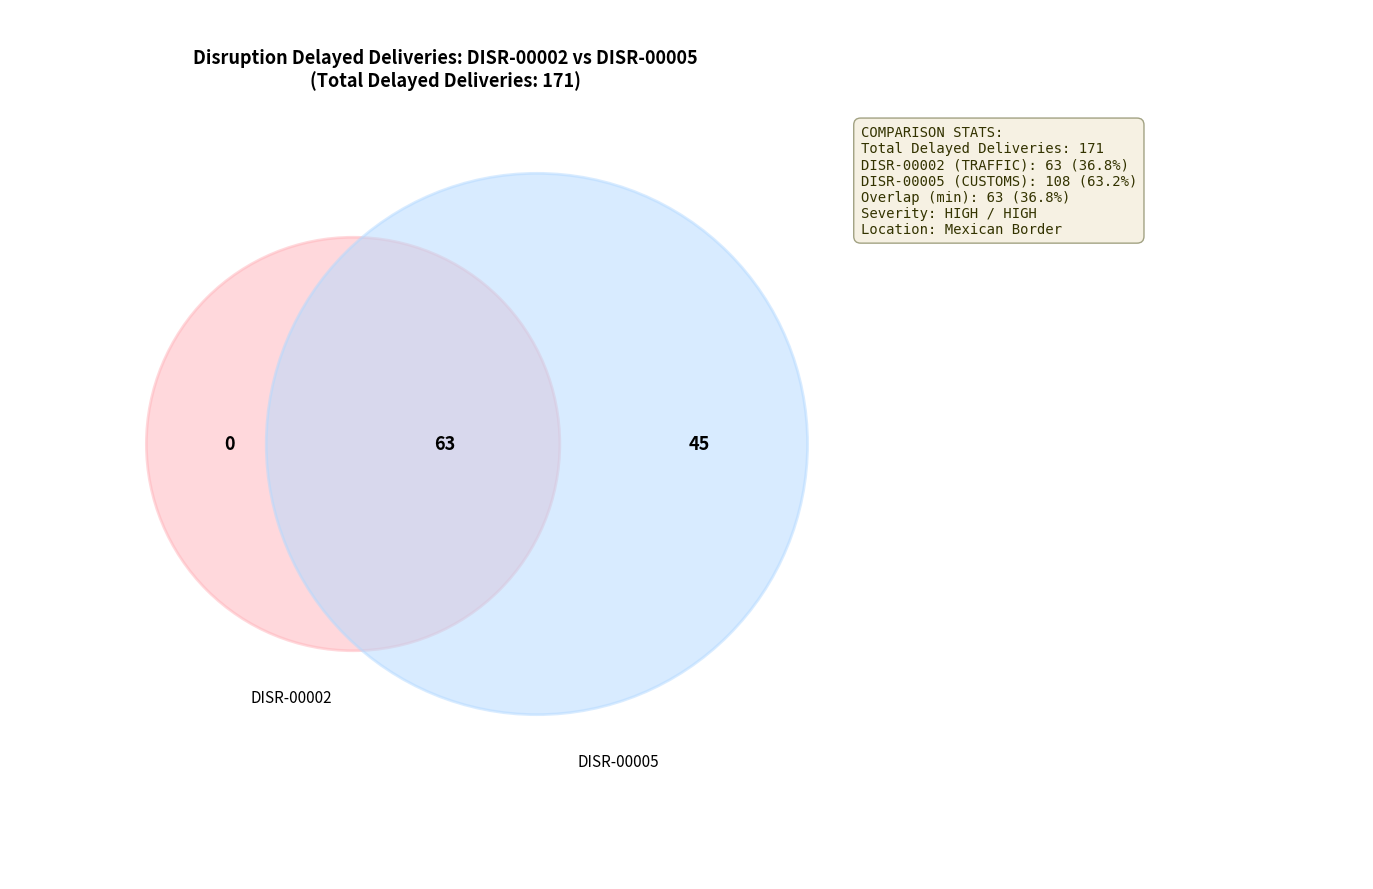

What portion of the pie excludes DISR-00005?

36.8%